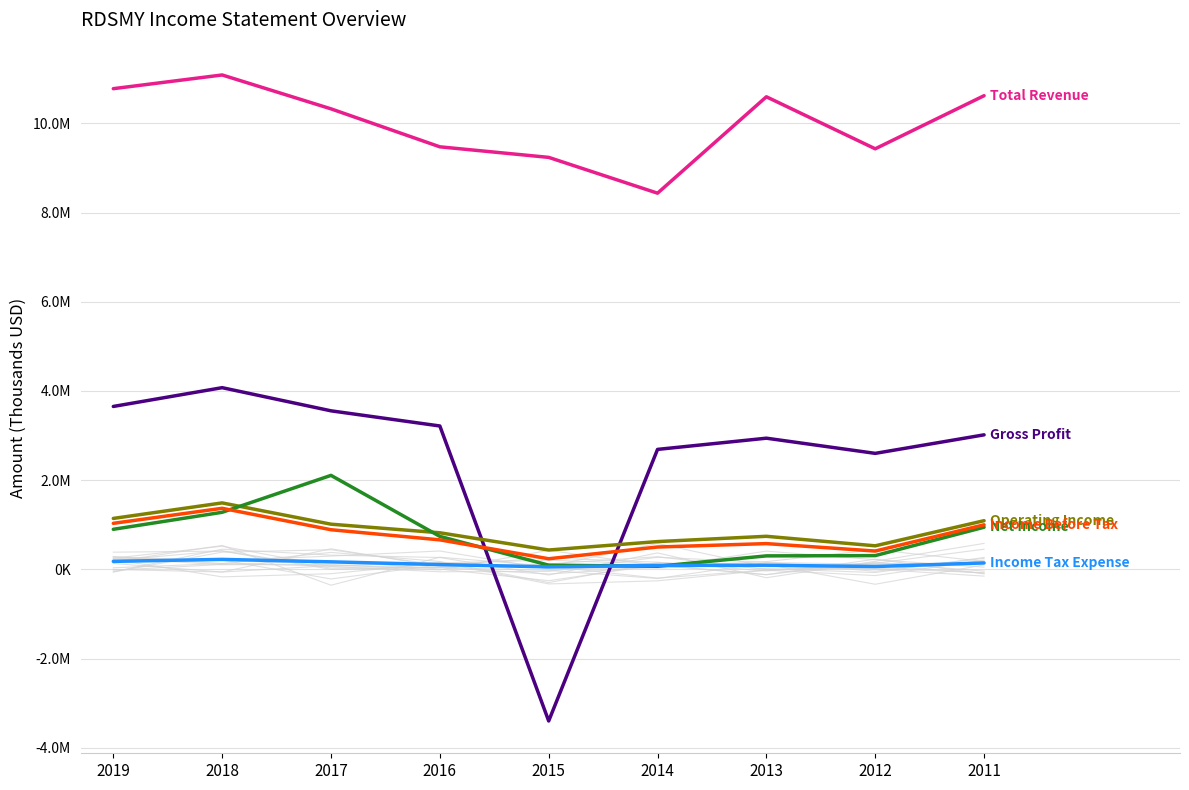

Which series ends up on top after the final intersection of Gross Profit and Income Tax Expense?

Gross Profit